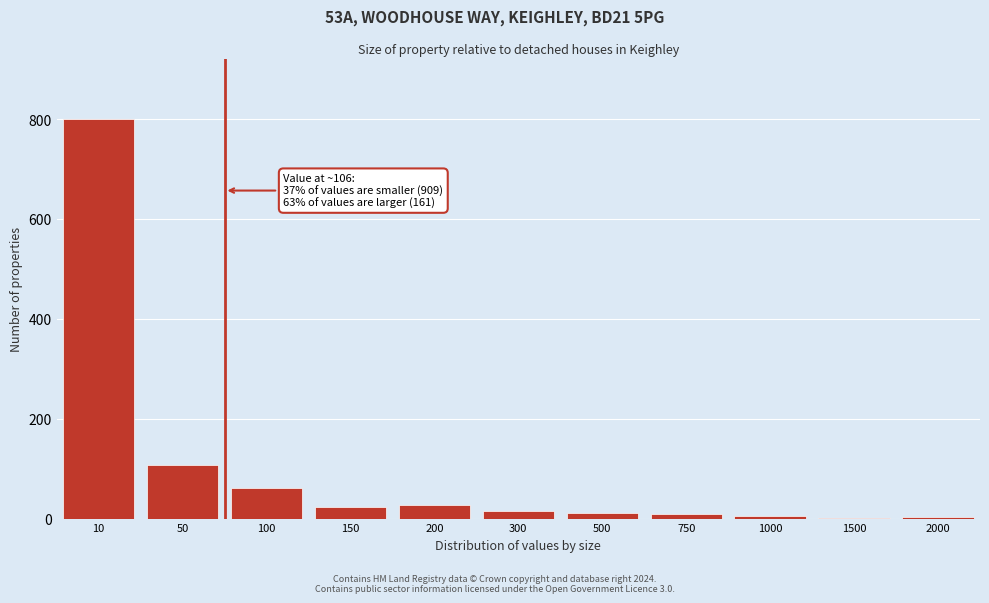

What is the maximum value shown in the chart?

801